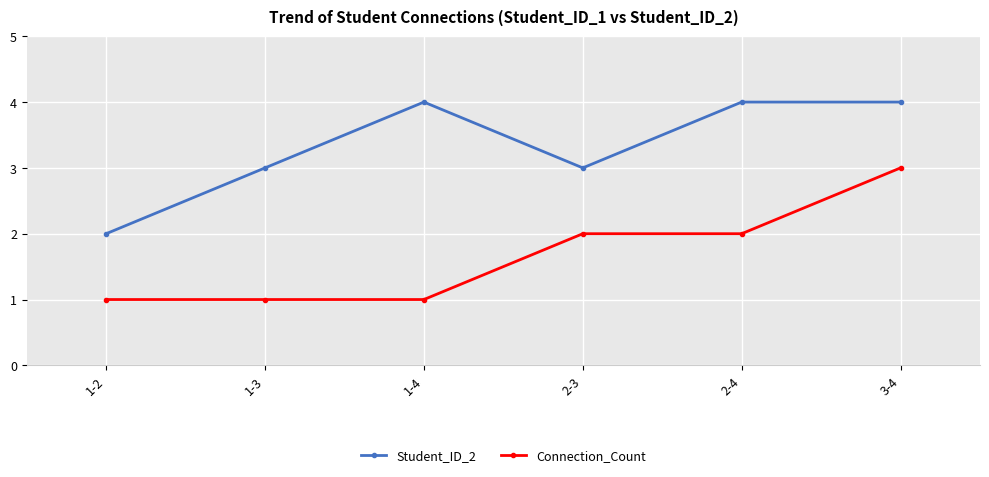

Reading right to left, what are all the values shown in this chart?

Student_ID_2: 4	4	3	4	3	2
Connection_Count: 3	2	2	1	1	1